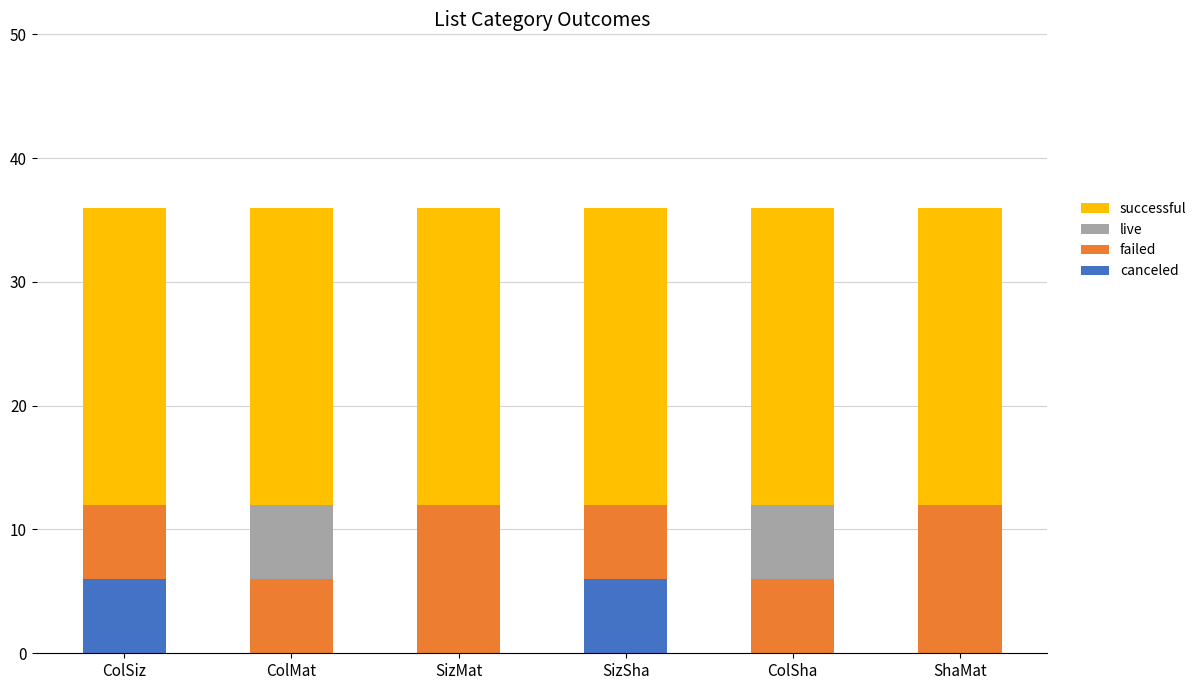

What is the maximum value for canceled?

6